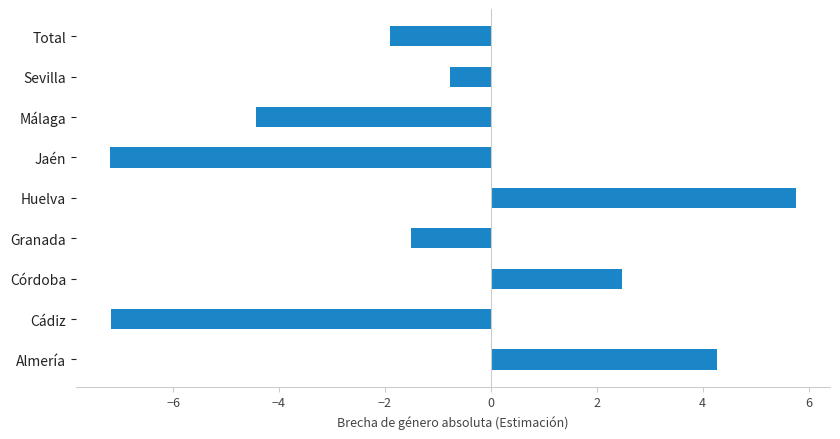

Between Huelva and Total, which is larger?

Huelva